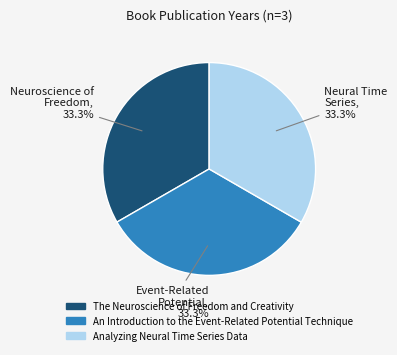

The Analyzing Neural Time Series Data slice represents 46% of the pie. True or false?

False